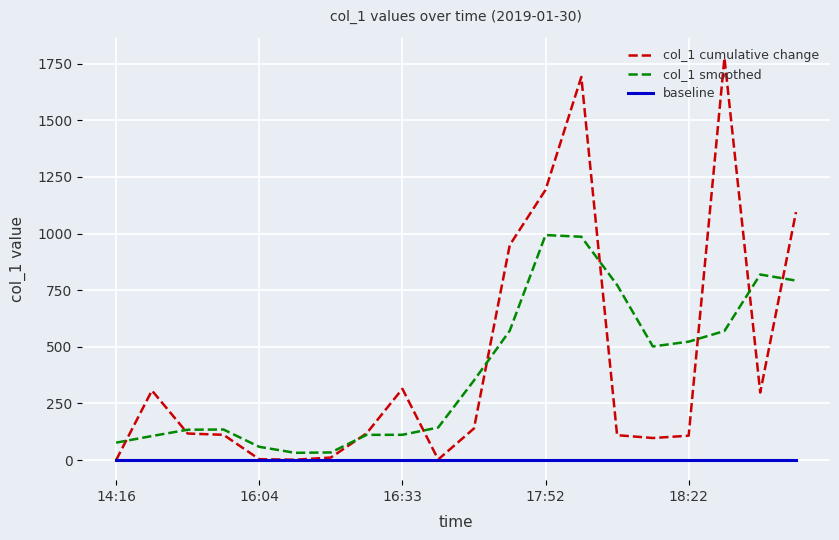

What is the greatest value displayed?

1775.7